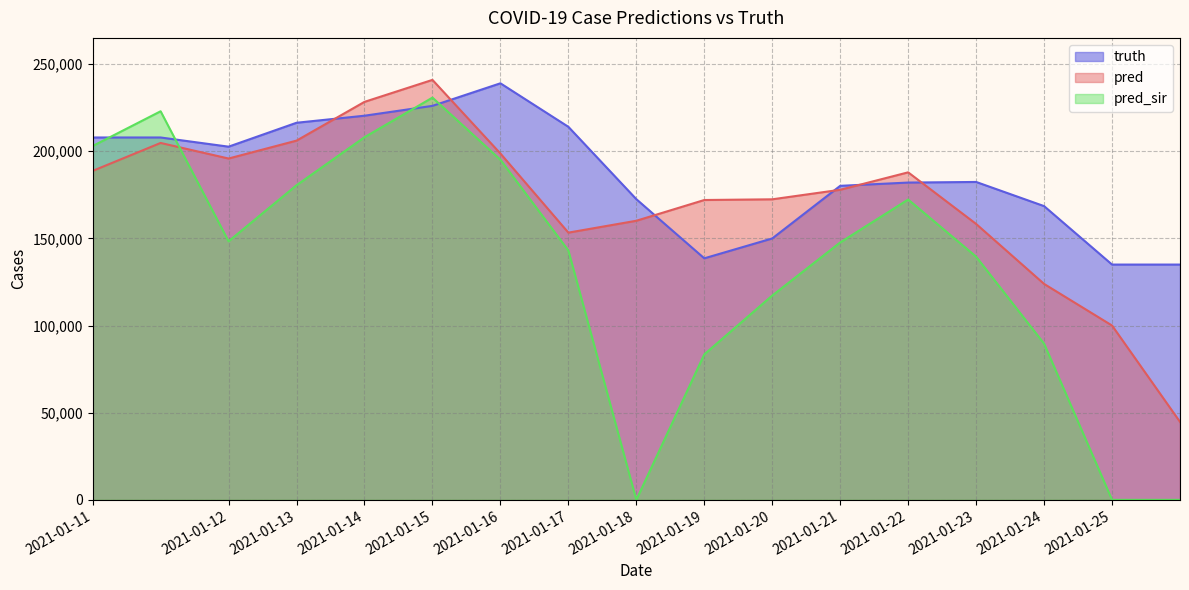

How many values in the truth series exceed 182357?

8